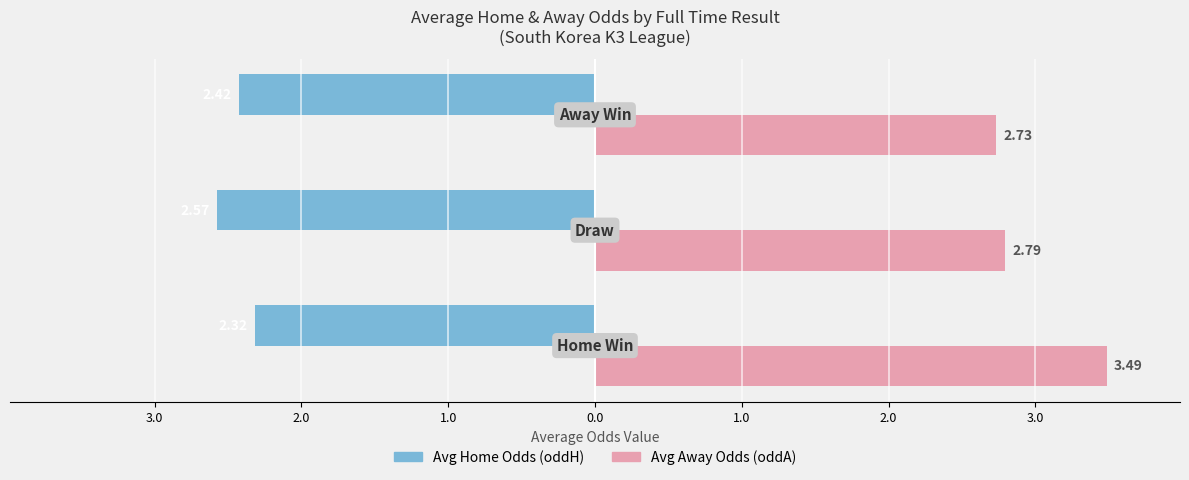

Rank the series by their maximum value, from highest to lowest.

Avg Away Odds (oddA), Avg Home Odds (oddH)